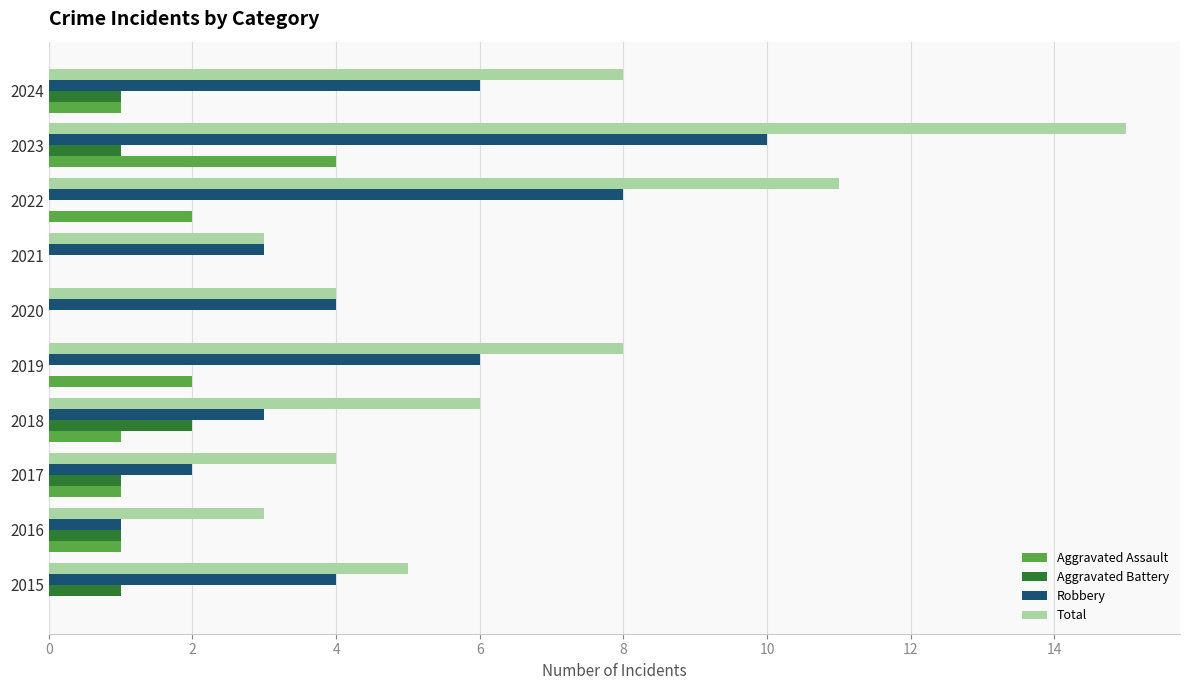

Read the Total value at 2022.

11